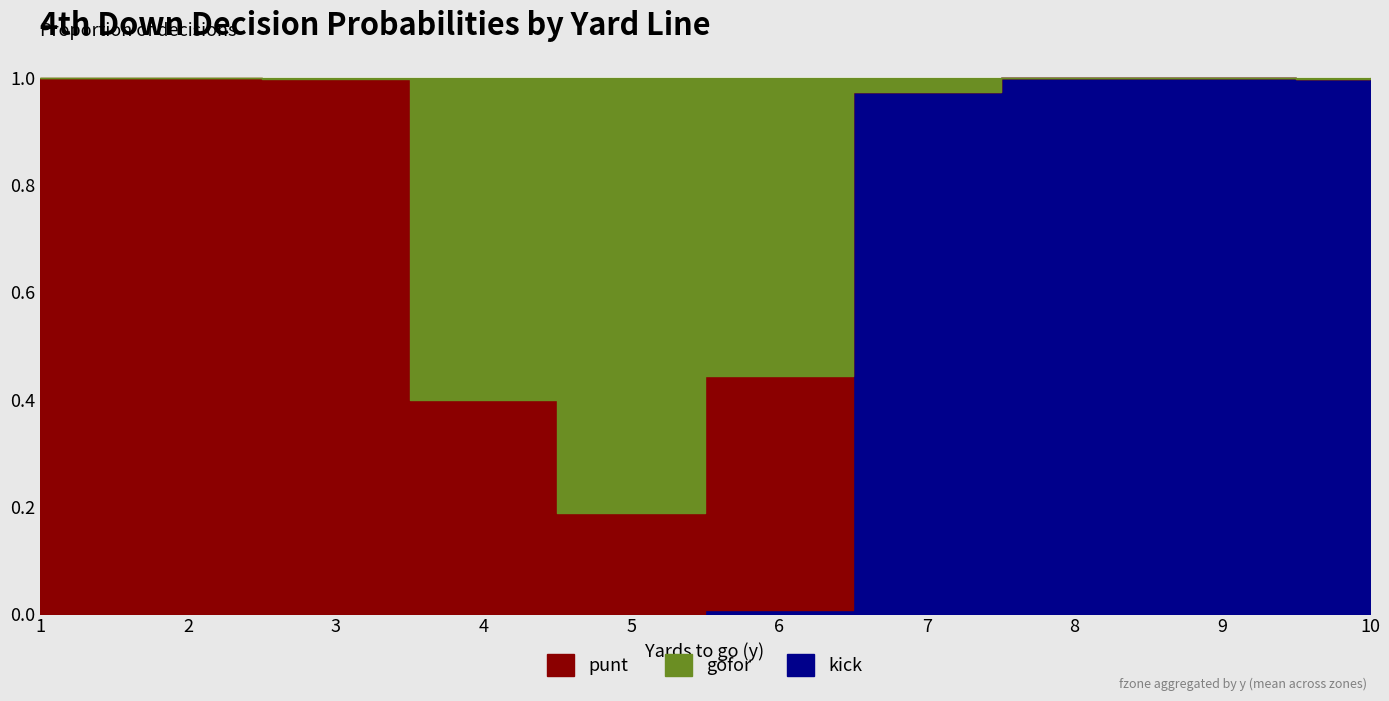

What is the difference between the maximum and minimum values in the kick series?

1.0